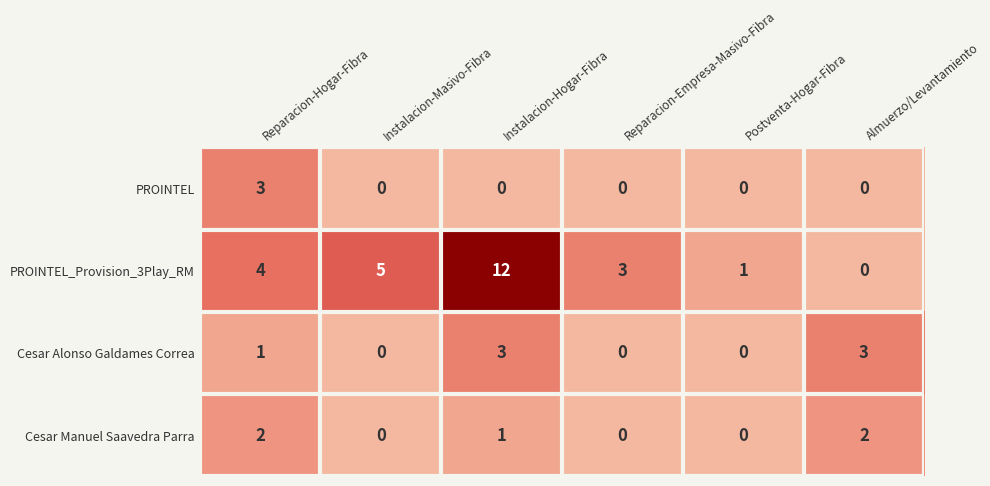

Count the PROINTEL values in the range 0 to 1.

5